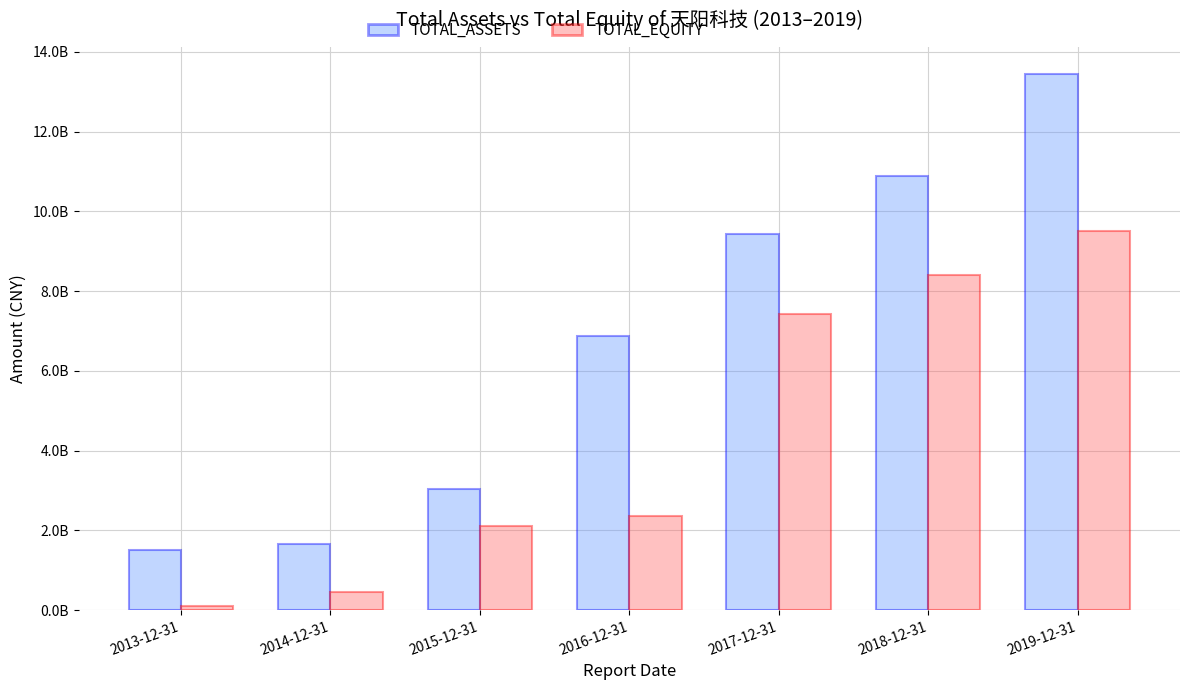

Which has a higher value, 2015-12-31 or 2019-12-31?

2019-12-31